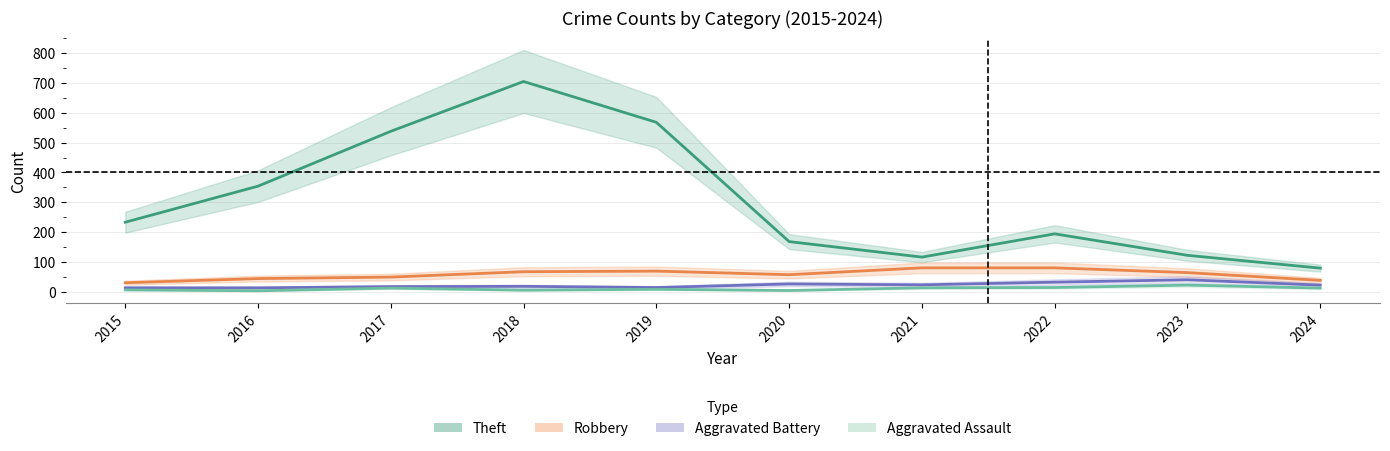

True or false: Aggravated Assault and Aggravated Battery intersect in this chart.

False